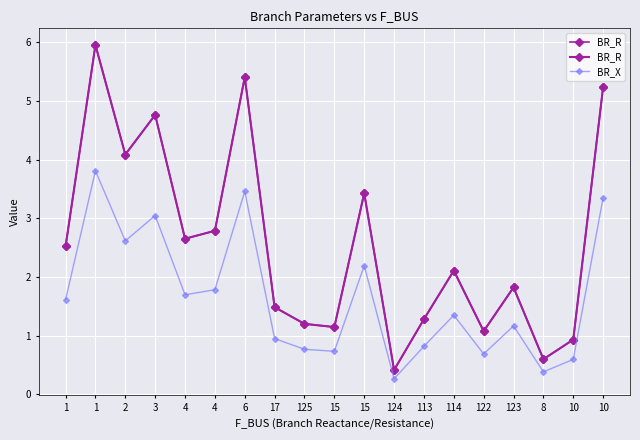

At which category does BR_X reach its first local valley?

2